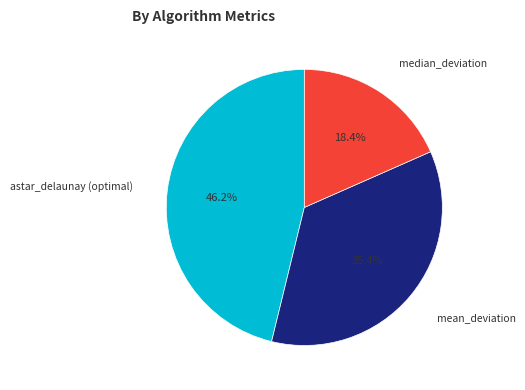

Is there any slice that represents more than half of the pie?

No